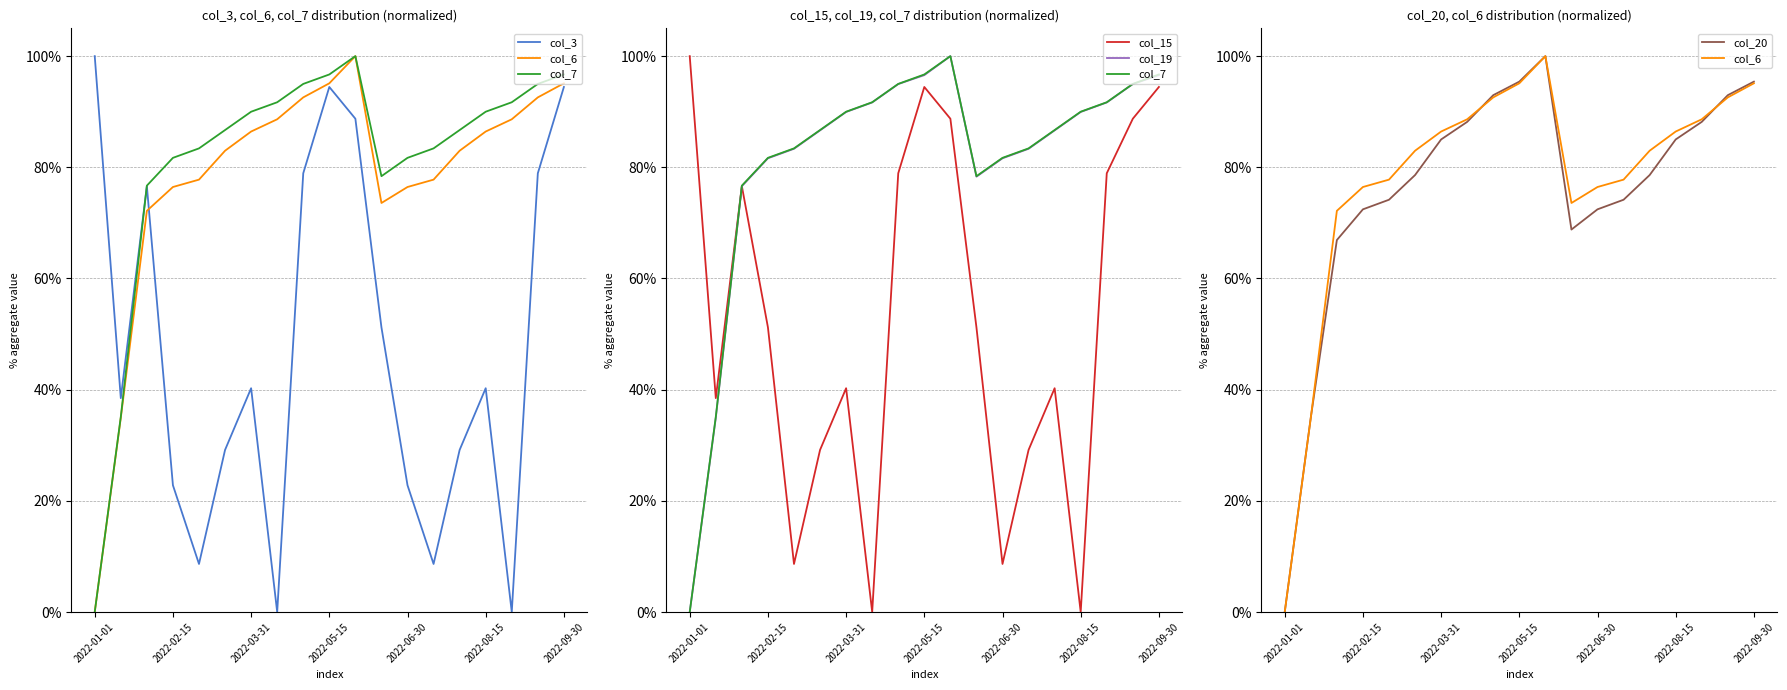

What position from the left is 13?

14